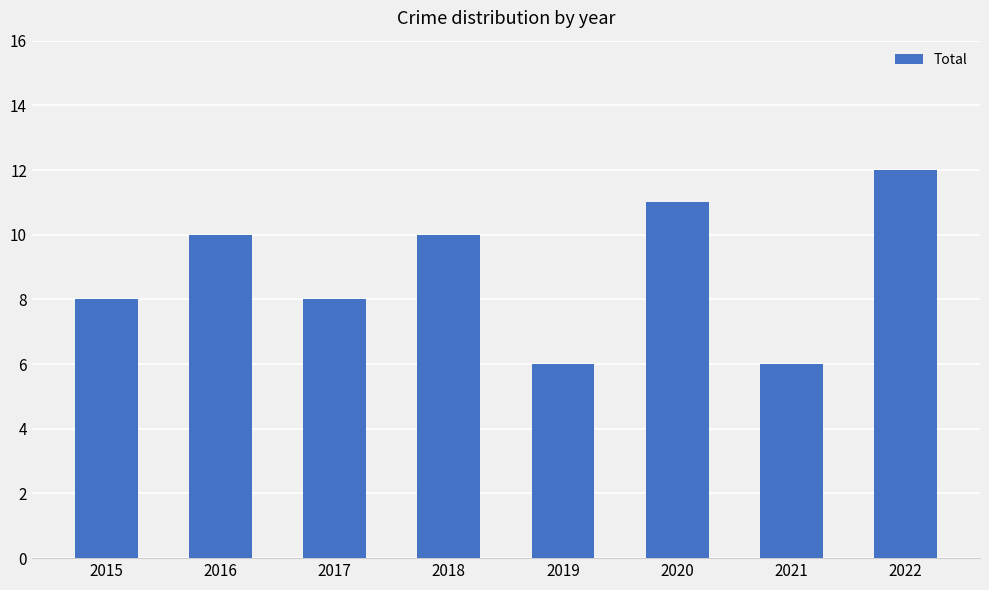

Reading left to right, transcribe all the data shown in this chart.

2015=8	2016=10	2017=8	2018=10	2019=6	2020=11	2021=6	2022=12